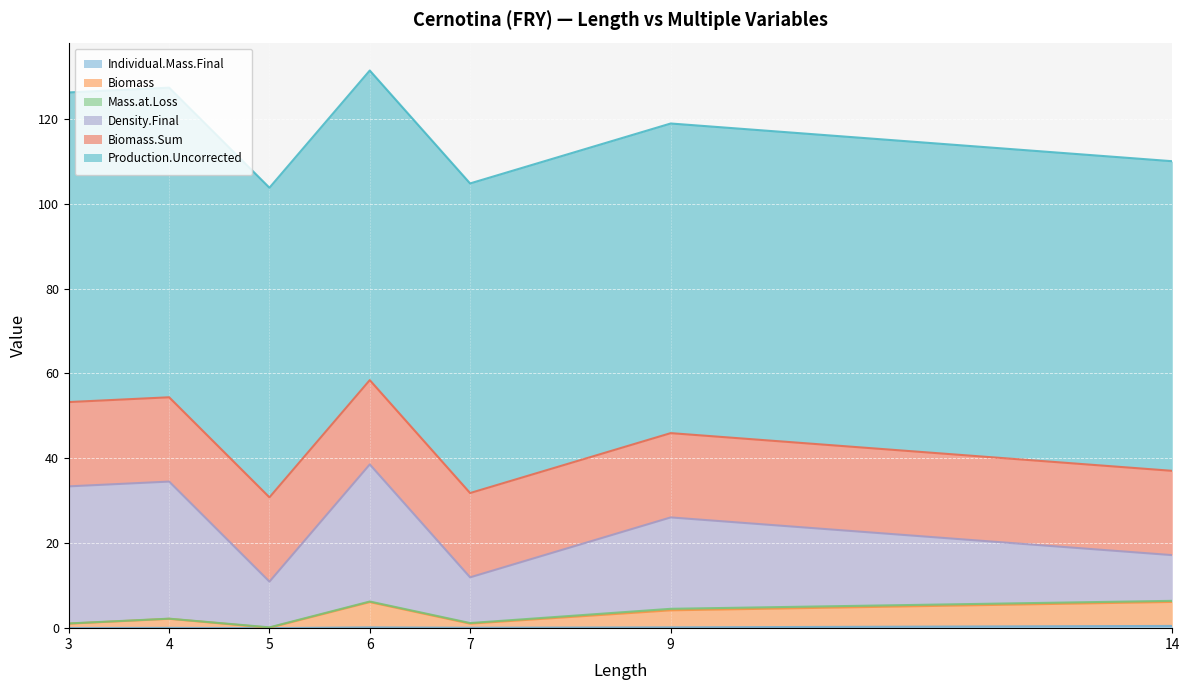

Read the Production.Uncorrected value at 5.

72.9